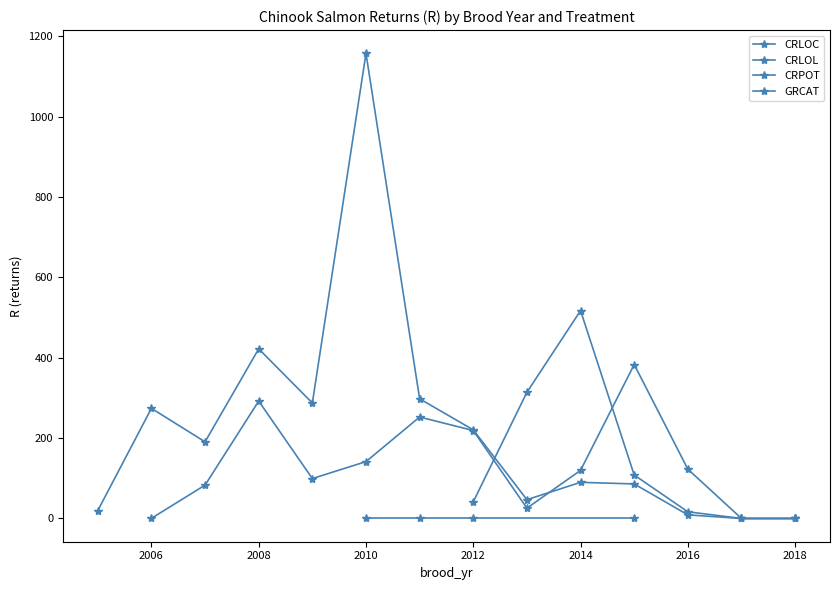

What is the change in value from 2007 to 2016?

-74.1